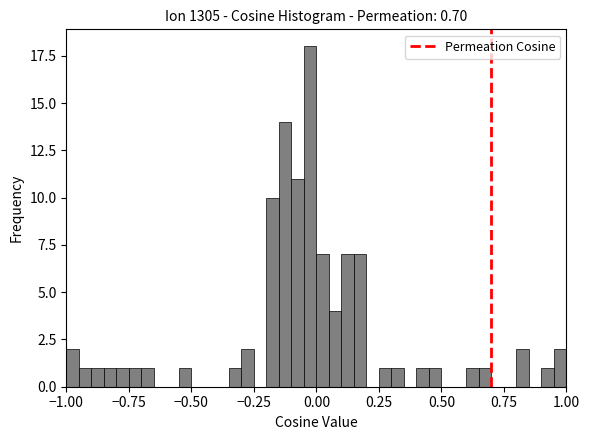

Around what value on the x-axis is the tallest bar? Give the approximate position of its centre, as read against the axis.

0.00